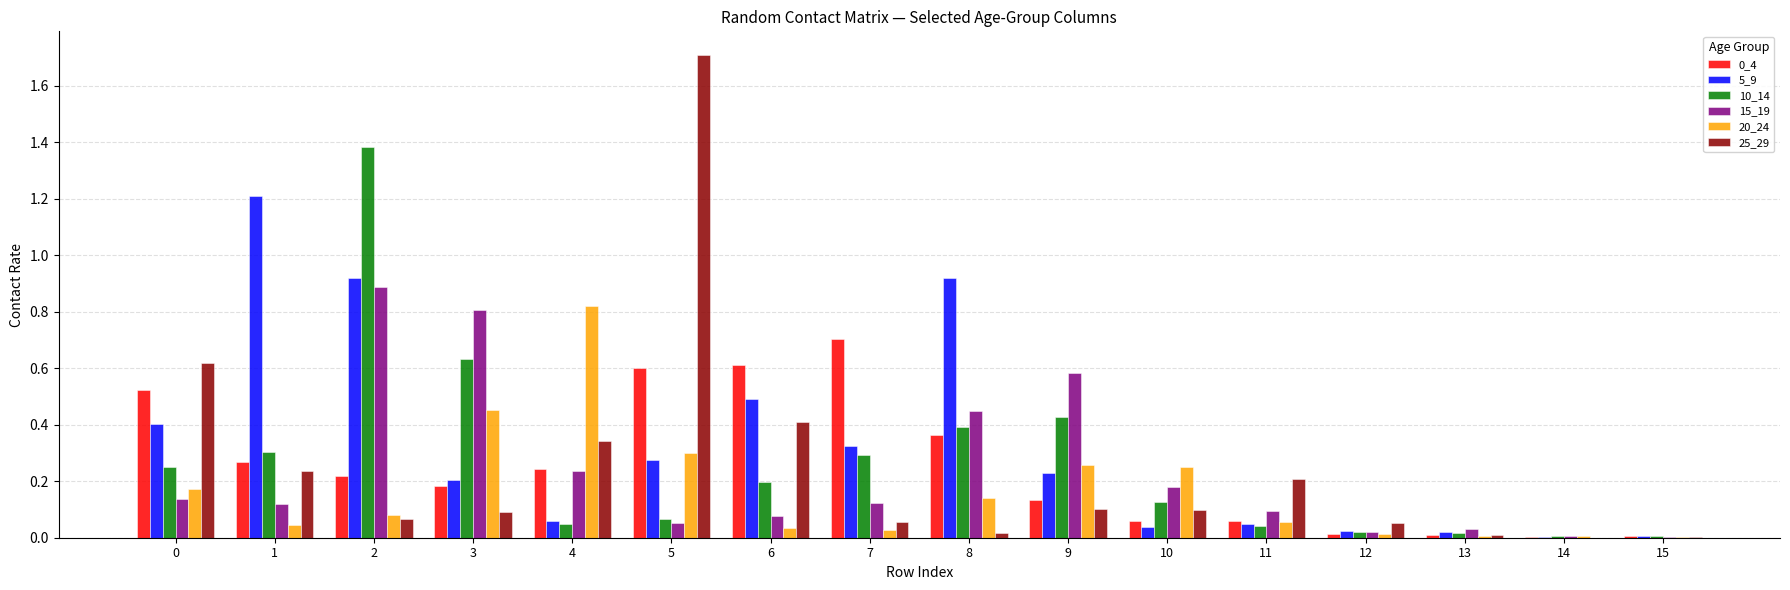

Which category has the highest value in the 0_4 series?

7